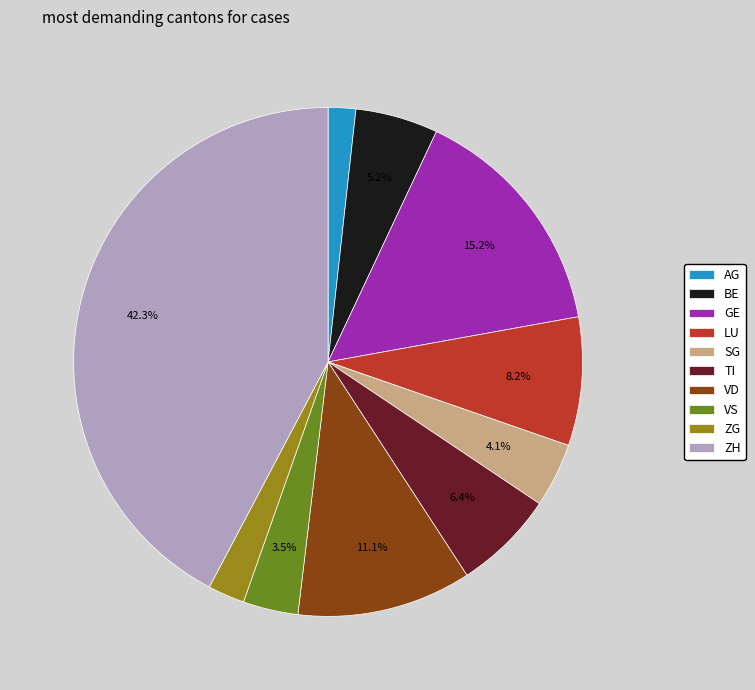

Which slice is the largest?

ZH